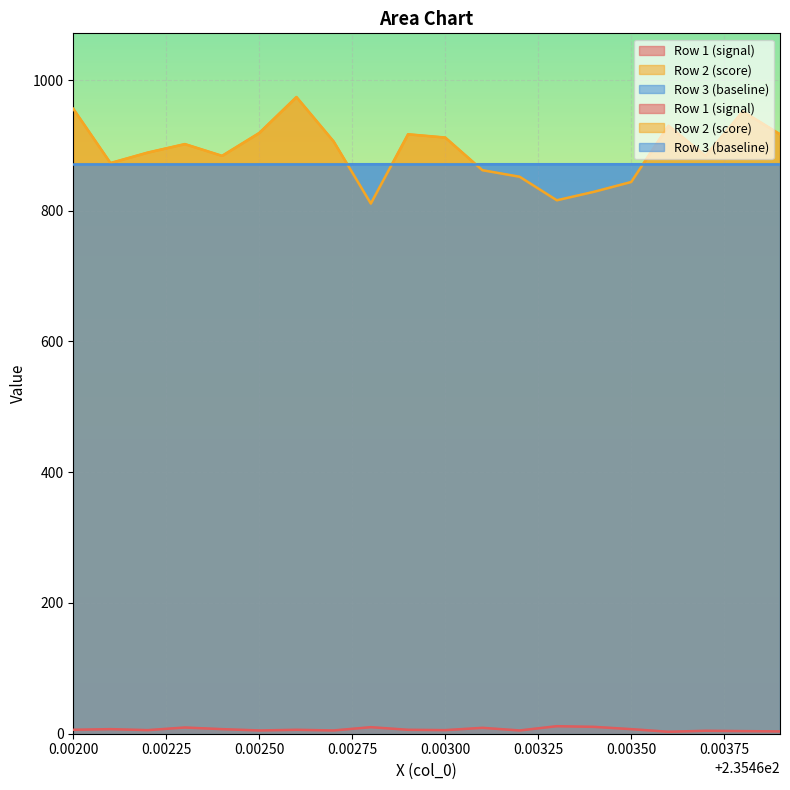

At how many categories does at least one series exceed 204?

20